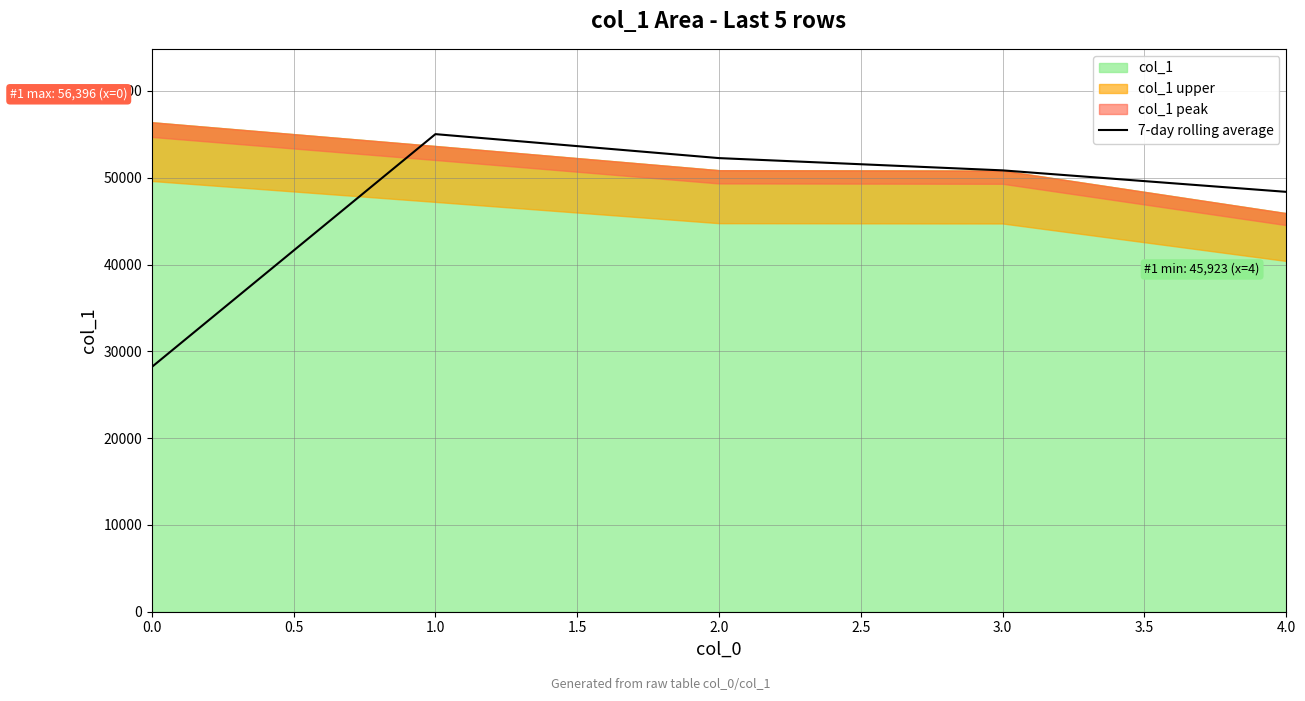

What is the minimum value for 7-day rolling average?

28198.0